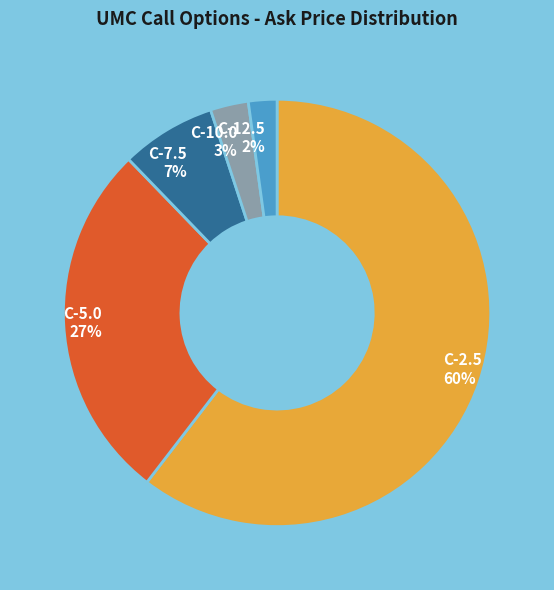

Between C-10.0 and C-2.5, which is larger?

C-2.5